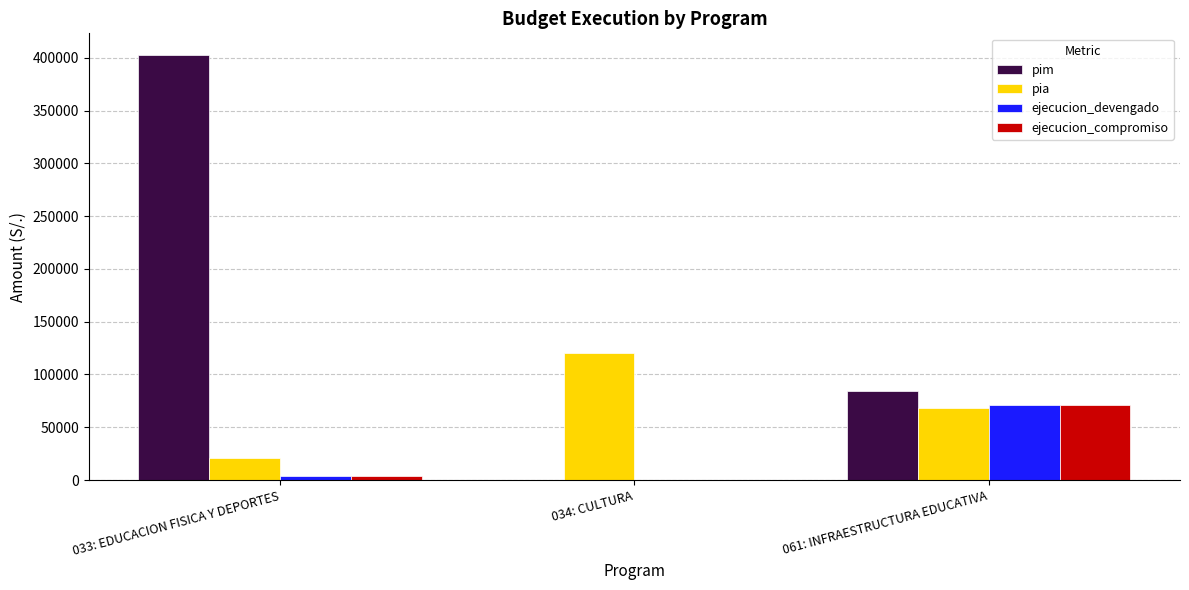

Is it true that pia equals 34128 at 034: CULTURA?

False